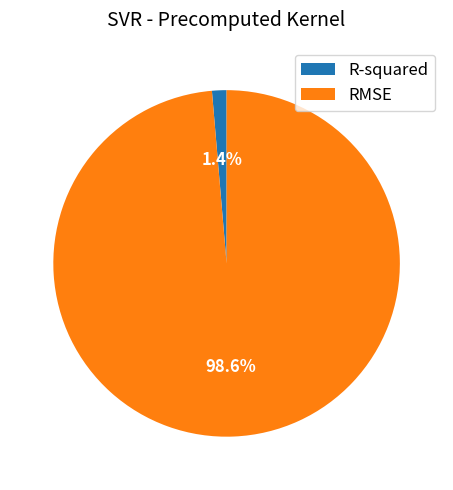

To the nearest percent, what is the average slice percentage?

50%